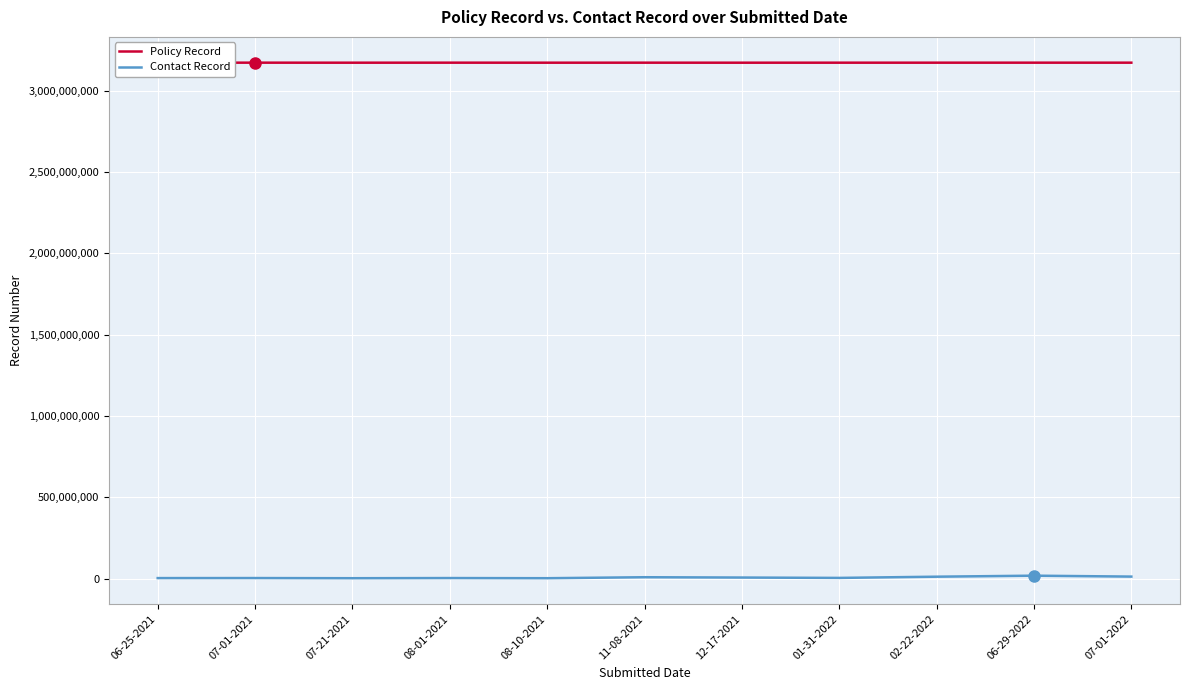

Is the value of Policy Record at 06-25-2021 greater than the value of Contact Record at 11-08-2021?

Yes